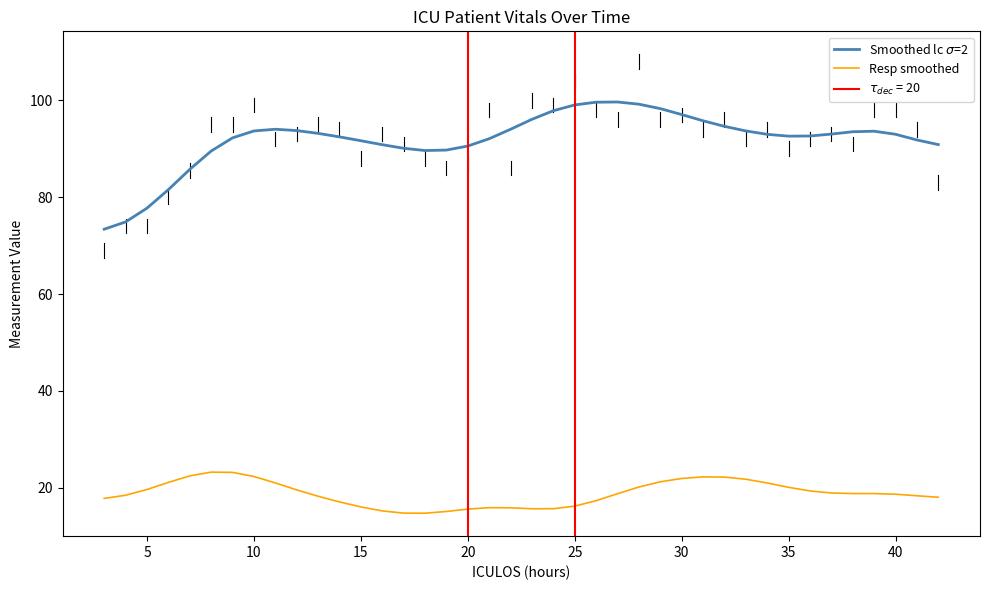

True or false: Smoothed lc $\sigma$=2 and Resp smoothed cross at least once.

False